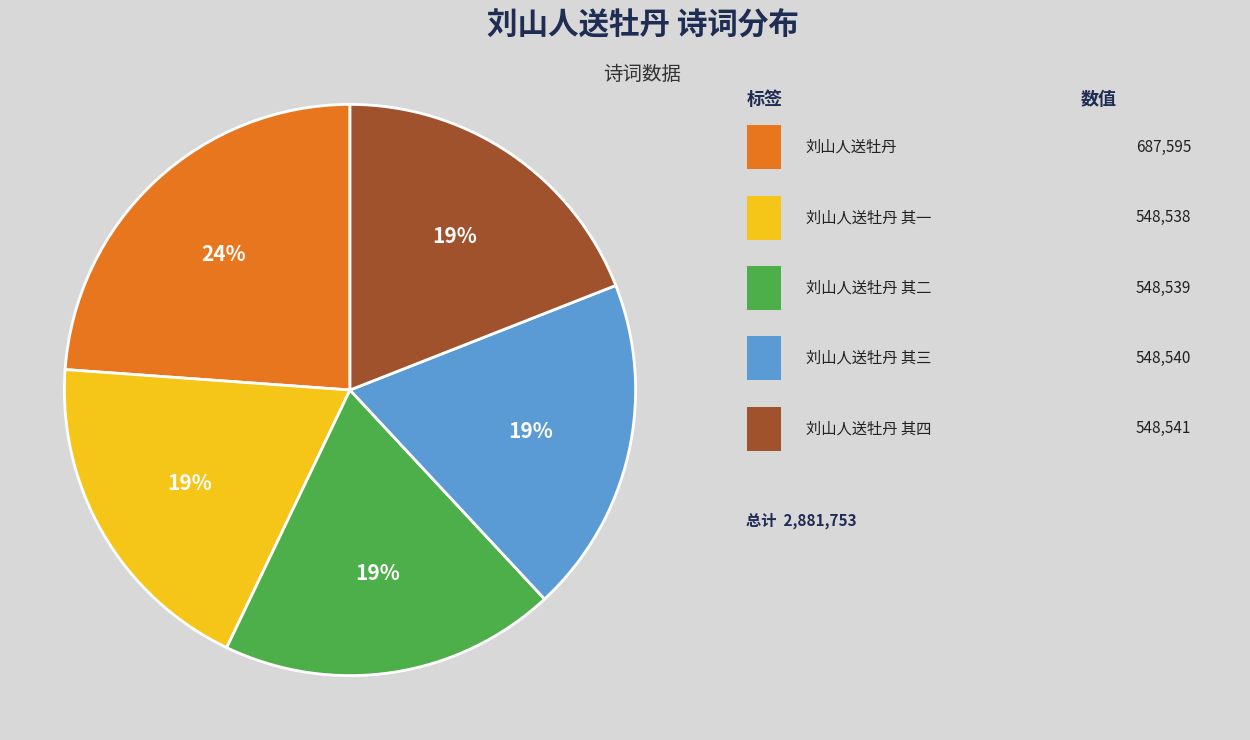

To the nearest percent, what is the average slice percentage?

20%